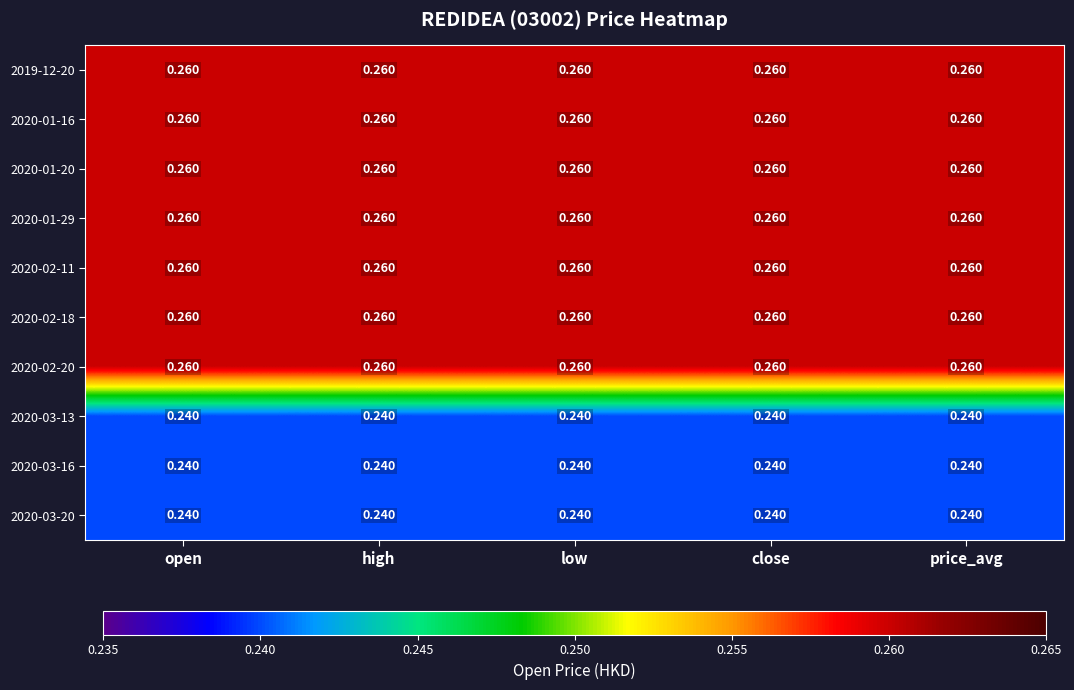

Is the value of 2020-01-29 at low greater than the value of 2020-03-20 at high?

Yes